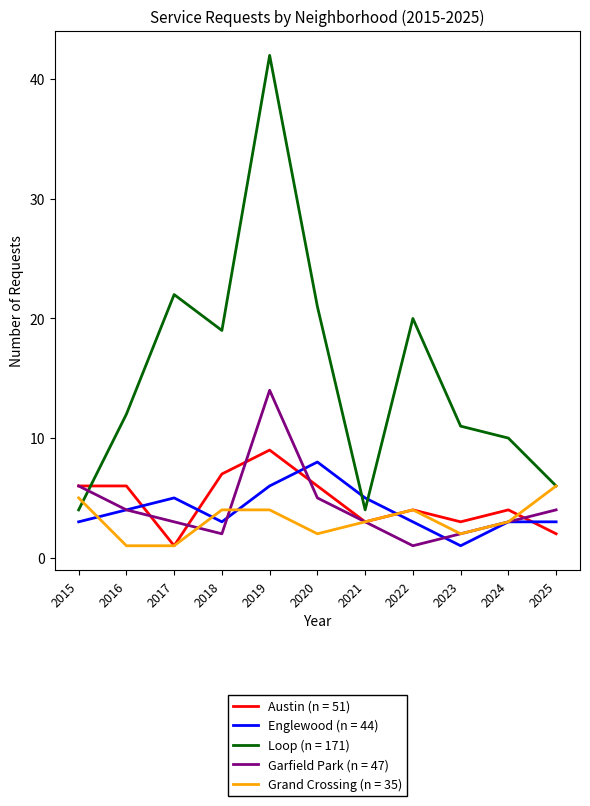

What is the difference between the highest and lowest values at 2017?

21